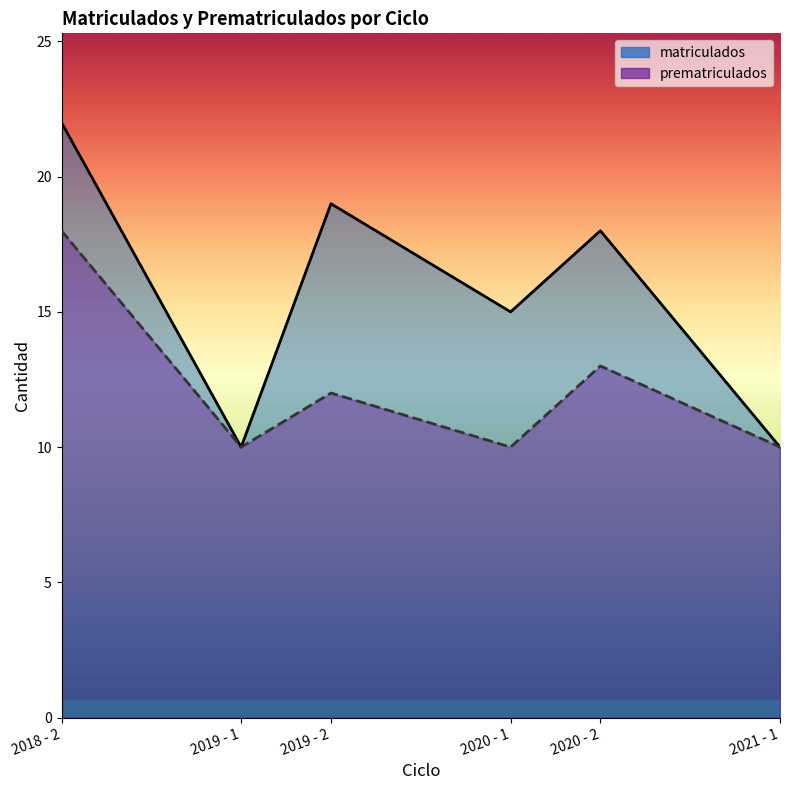

The value of prematriculados at 2019 - 1 is 3. True or false?

False